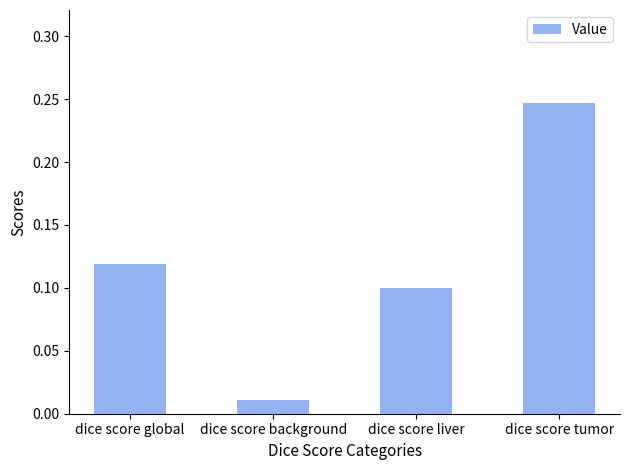

What is the label of the 3rd bar from the right?

dice score background